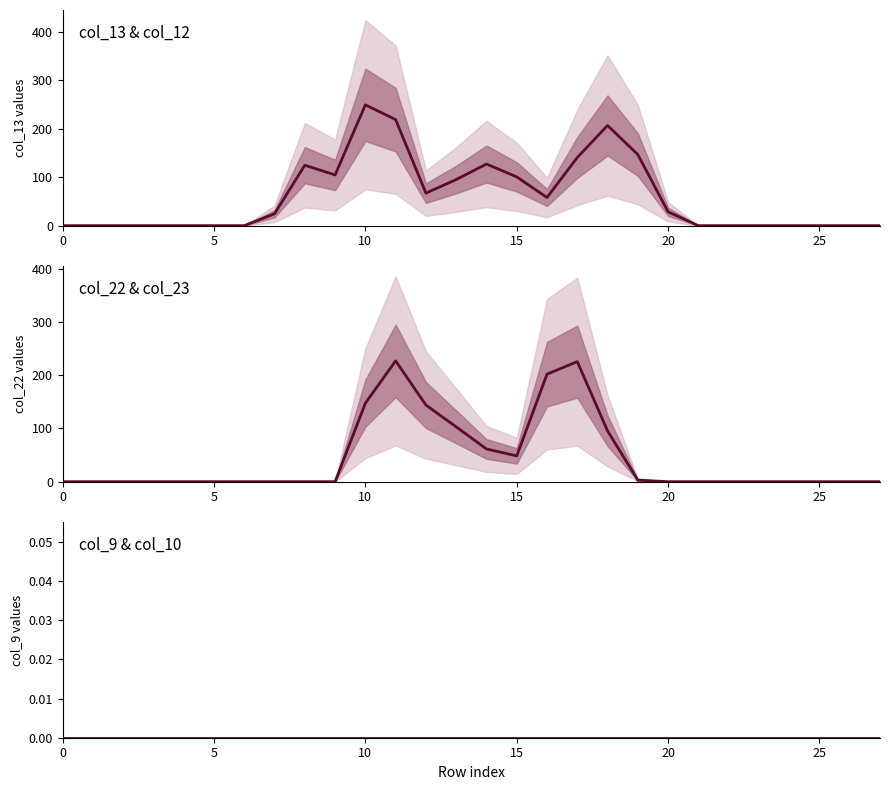

True or false: col_12 and col_10 cross at least once.

False